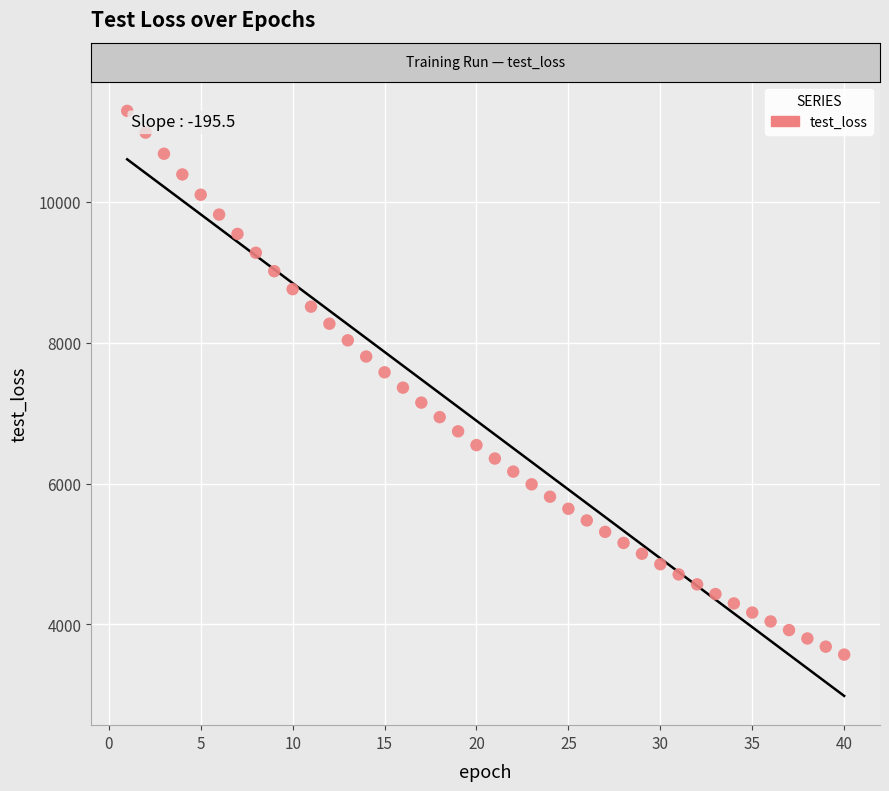

What is the range of X values (max minus min)?

39.0